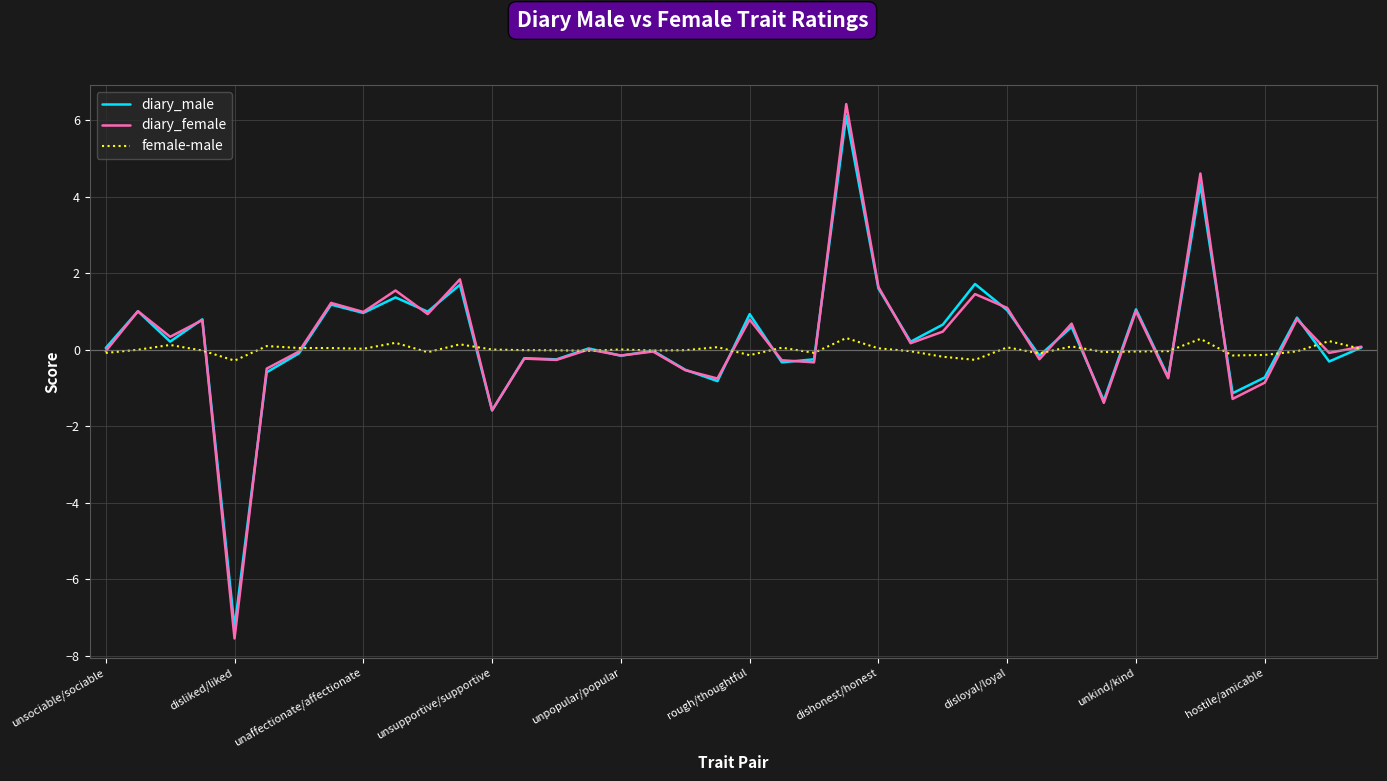

Which series has the widest spread of values?

diary_female